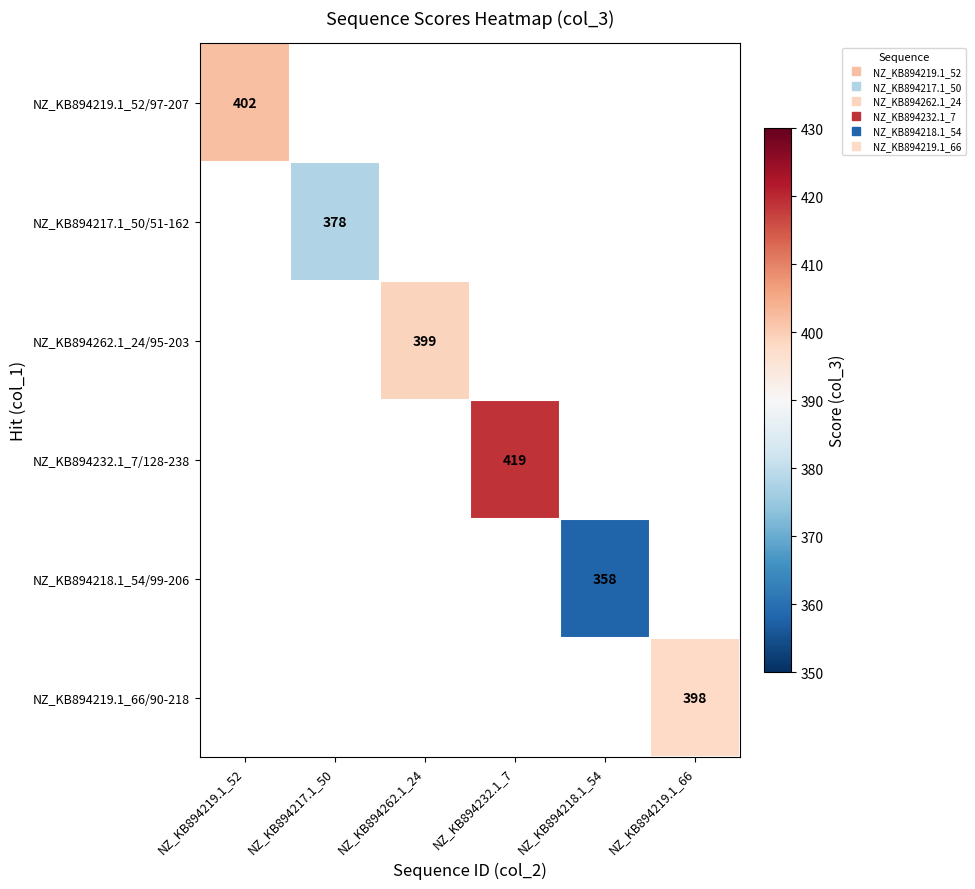

What is the smallest value displayed?

358.0